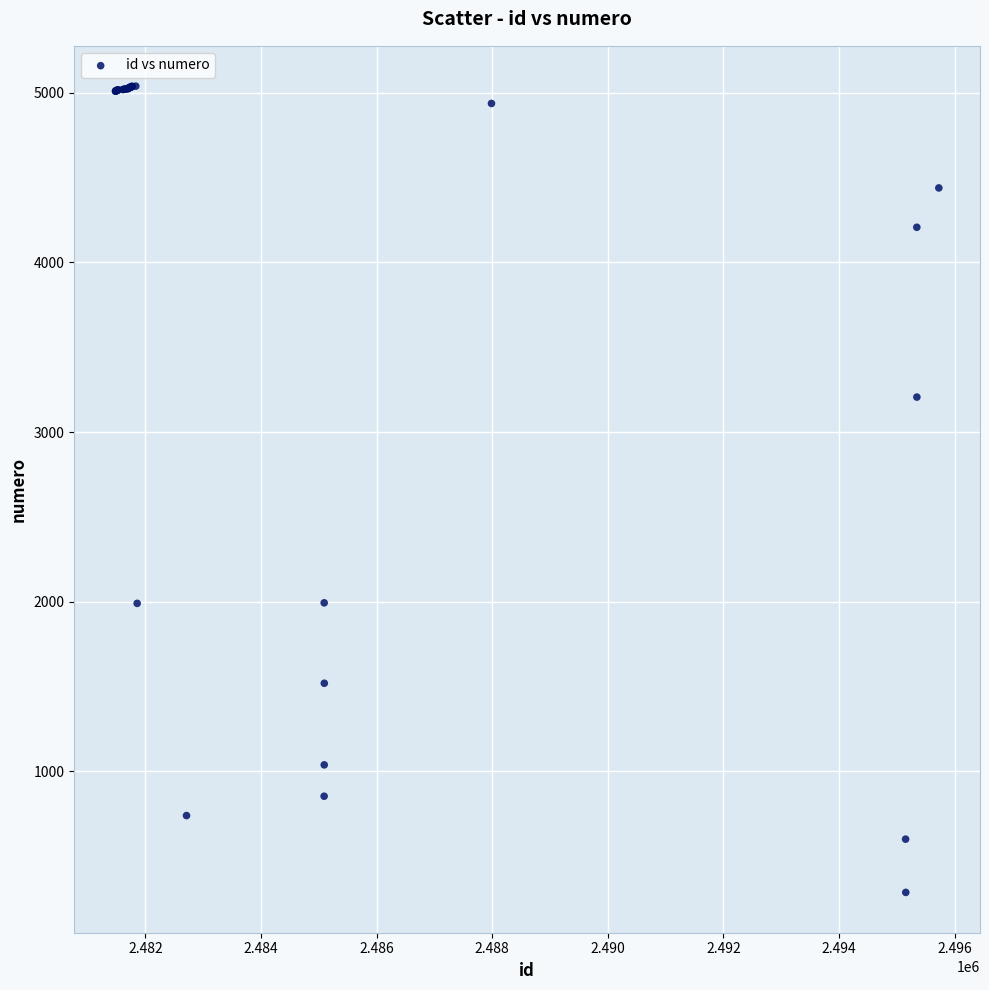

What Y value in the scatter plot is closest to 2662?

3206